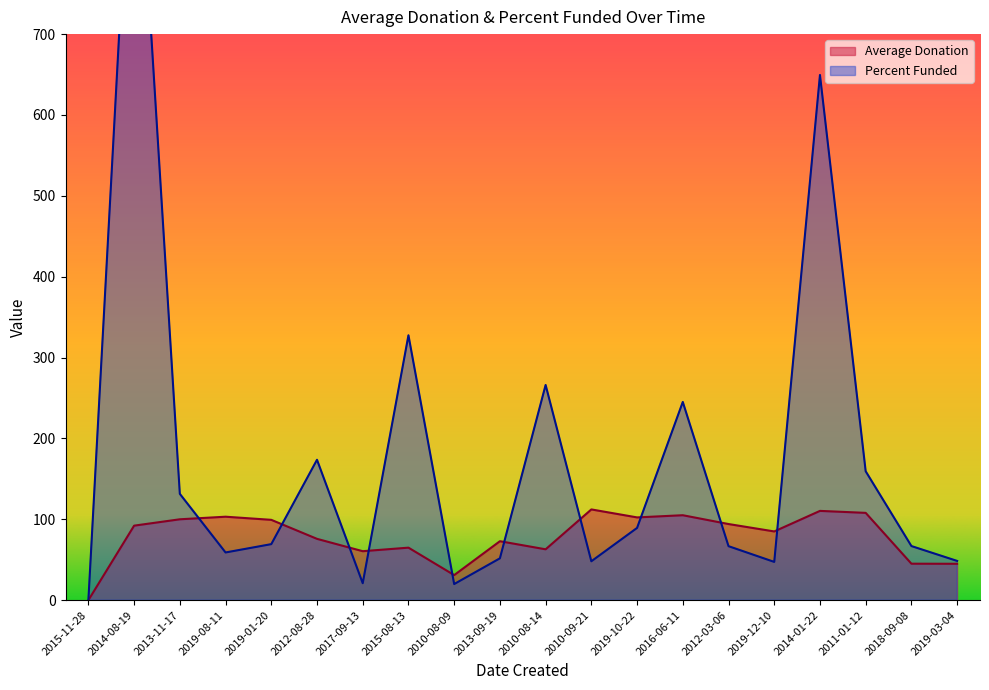

True or false: Average Donation has more than 2 points higher than both neighbors.

True